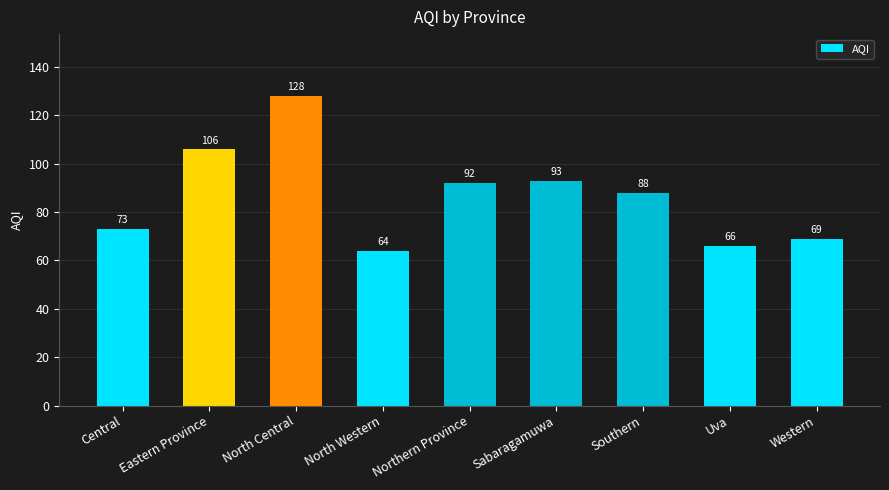

Which category has the lowest value across all series?

North Western